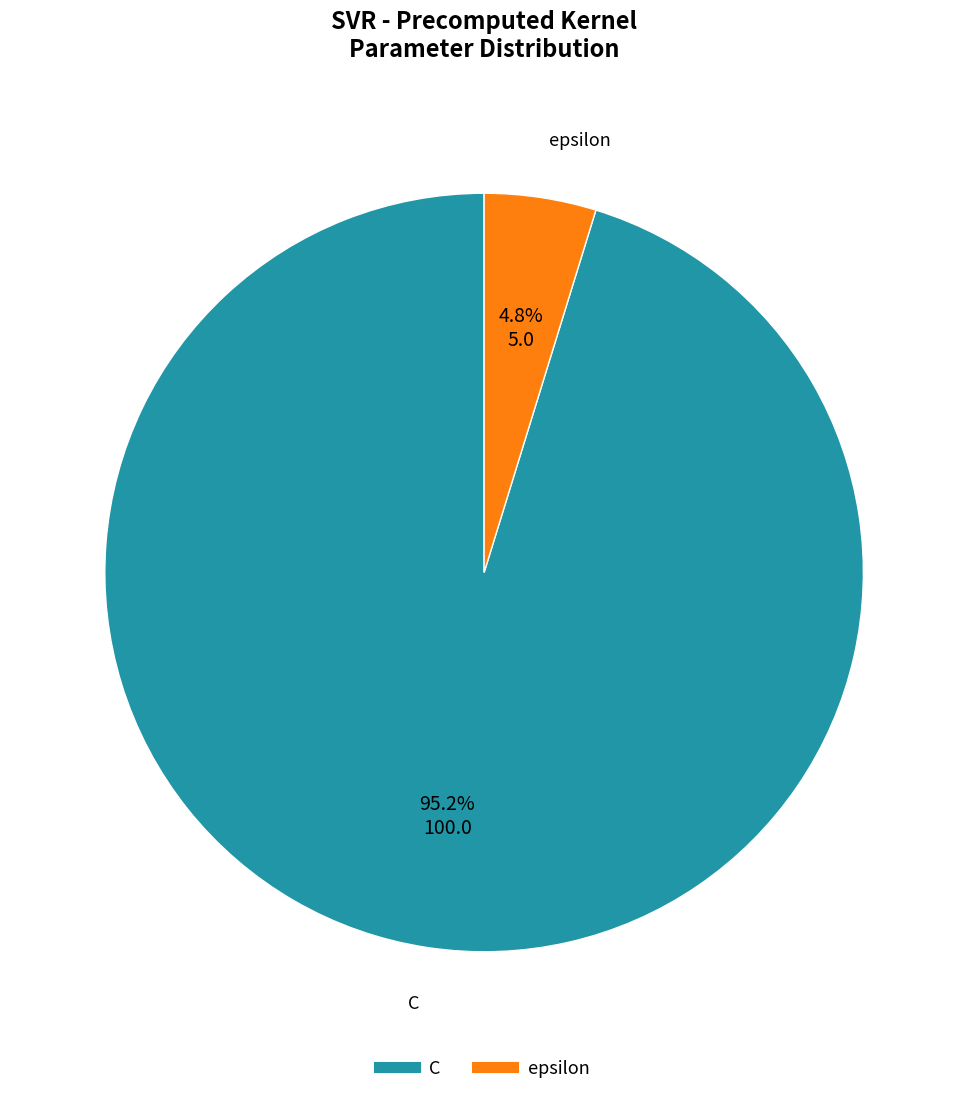

How many slices are in this pie chart?

2